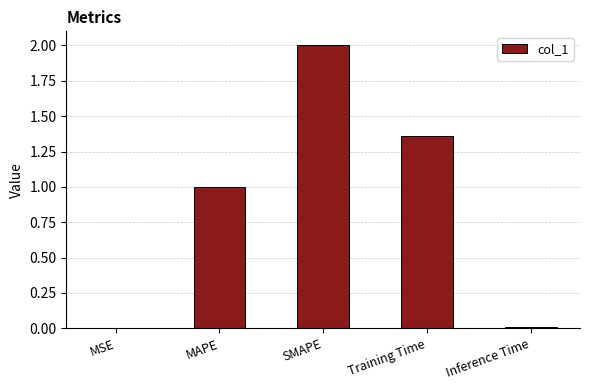

What is the sum of all values?

4.4